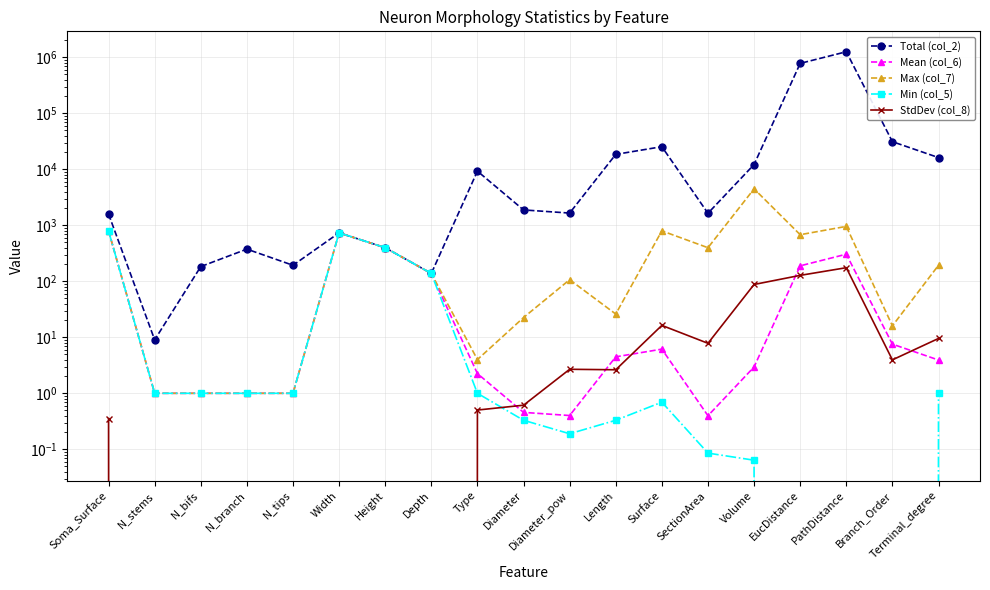

Is this an area chart (filled region under the line)?

No